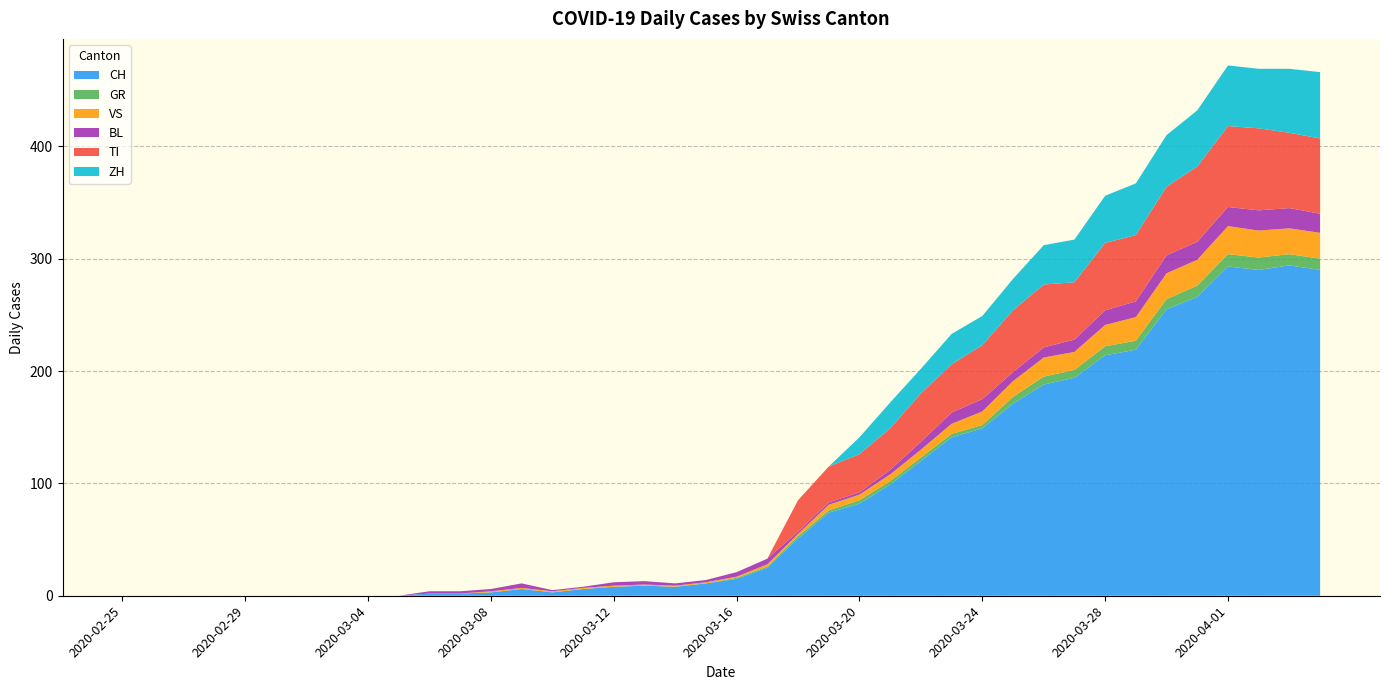

Reading left to right, extract all data points from this chart.

CH: 2020-02-25=0	2020-02-26=0	2020-02-27=0	2020-02-28=0	2020-02-29=0	2020-03-01=0	2020-03-02=0	2020-03-03=0	2020-03-04=0	2020-03-05=0	2020-03-06=2	2020-03-07=2	2020-03-08=3	2020-03-09=6	2020-03-10=3	2020-03-11=6	2020-03-12=8	2020-03-13=9	2020-03-14=8	2020-03-15=11	2020-03-16=15	2020-03-17=25	2020-03-18=51	2020-03-19=74	2020-03-20=82	2020-03-21=99	2020-03-22=120	2020-03-23=141	2020-03-24=149	2020-03-25=171	2020-03-26=188	2020-03-27=194	2020-03-28=214	2020-03-29=219	2020-03-30=255	2020-03-31=266	2020-04-01=293	2020-04-02=290	2020-04-03=294	2020-04-04=290
GR: 2020-02-25=0	2020-02-26=0	2020-02-27=0	2020-02-28=0	2020-02-29=0	2020-03-01=0	2020-03-02=0	2020-03-03=0	2020-03-04=0	2020-03-05=0	2020-03-06=0	2020-03-07=0	2020-03-08=0	2020-03-09=0	2020-03-10=0	2020-03-11=0	2020-03-12=0	2020-03-13=0	2020-03-14=0	2020-03-15=0	2020-03-16=1	2020-03-17=1	2020-03-18=2	2020-03-19=2	2020-03-20=3	2020-03-21=3	2020-03-22=3	2020-03-23=3	2020-03-24=3	2020-03-25=6	2020-03-26=7	2020-03-27=7	2020-03-28=8	2020-03-29=8	2020-03-30=9	2020-03-31=10	2020-04-01=11	2020-04-02=11	2020-04-03=10	2020-04-04=10
VS: 2020-02-25=0	2020-02-26=0	2020-02-27=0	2020-02-28=0	2020-02-29=0	2020-03-01=0	2020-03-02=0	2020-03-03=0	2020-03-04=0	2020-03-05=0	2020-03-06=0	2020-03-07=0	2020-03-08=1	2020-03-09=1	2020-03-10=1	2020-03-11=1	2020-03-12=1	2020-03-13=1	2020-03-14=1	2020-03-15=1	2020-03-16=1	2020-03-17=2	2020-03-18=2	2020-03-19=5	2020-03-20=5	2020-03-21=6	2020-03-22=7	2020-03-23=9	2020-03-24=12	2020-03-25=14	2020-03-26=17	2020-03-27=16	2020-03-28=19	2020-03-29=21	2020-03-30=23	2020-03-31=23	2020-04-01=25	2020-04-02=24	2020-04-03=23	2020-04-04=23
BL: 2020-02-25=0	2020-02-26=0	2020-02-27=0	2020-02-28=0	2020-02-29=0	2020-03-01=0	2020-03-02=0	2020-03-03=0	2020-03-04=0	2020-03-05=0	2020-03-06=2	2020-03-07=2	2020-03-08=2	2020-03-09=4	2020-03-10=1	2020-03-11=1	2020-03-12=3	2020-03-13=3	2020-03-14=2	2020-03-15=2	2020-03-16=4	2020-03-17=5	2020-03-18=2	2020-03-19=2	2020-03-20=2	2020-03-21=4	2020-03-22=7	2020-03-23=10	2020-03-24=11	2020-03-25=8	2020-03-26=9	2020-03-27=11	2020-03-28=13	2020-03-29=14	2020-03-30=16	2020-03-31=16	2020-04-01=17	2020-04-02=18	2020-04-03=18	2020-04-04=17
TI: 2020-02-25=0	2020-02-26=0	2020-02-27=0	2020-02-28=0	2020-02-29=0	2020-03-01=0	2020-03-02=0	2020-03-03=0	2020-03-04=0	2020-03-05=0	2020-03-06=0	2020-03-07=0	2020-03-08=0	2020-03-09=0	2020-03-10=0	2020-03-11=0	2020-03-12=0	2020-03-13=0	2020-03-14=0	2020-03-15=0	2020-03-16=0	2020-03-17=0	2020-03-18=28	2020-03-19=32	2020-03-20=34	2020-03-21=37	2020-03-22=43	2020-03-23=43	2020-03-24=48	2020-03-25=55	2020-03-26=56	2020-03-27=51	2020-03-28=60	2020-03-29=59	2020-03-30=61	2020-03-31=67	2020-04-01=72	2020-04-02=73	2020-04-03=67	2020-04-04=67
ZH: 2020-02-25=0	2020-02-26=0	2020-02-27=0	2020-02-28=0	2020-02-29=0	2020-03-01=0	2020-03-02=0	2020-03-03=0	2020-03-04=0	2020-03-05=0	2020-03-06=0	2020-03-07=0	2020-03-08=0	2020-03-09=0	2020-03-10=0	2020-03-11=0	2020-03-12=0	2020-03-13=0	2020-03-14=0	2020-03-15=0	2020-03-16=0	2020-03-17=0	2020-03-18=0	2020-03-19=0	2020-03-20=15	2020-03-21=23	2020-03-22=22	2020-03-23=27	2020-03-24=26	2020-03-25=28	2020-03-26=35	2020-03-27=38	2020-03-28=42	2020-03-29=46	2020-03-30=46	2020-03-31=50	2020-04-01=54	2020-04-02=53	2020-04-03=57	2020-04-04=59